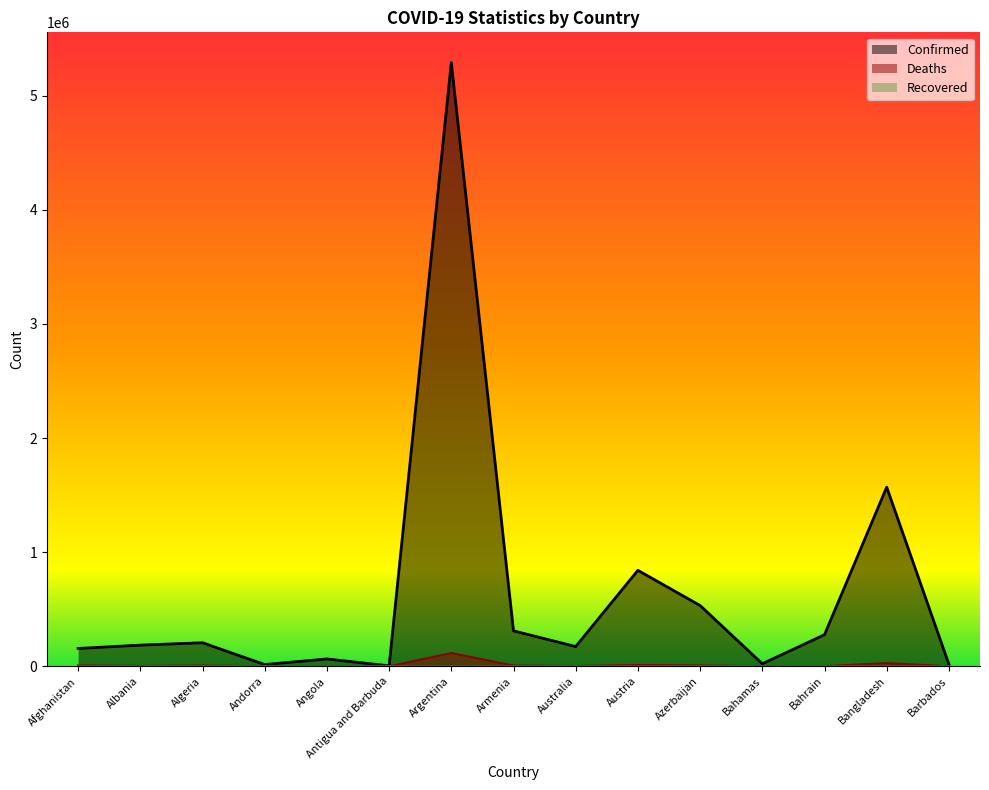

What is the difference between the Confirmed values at Albania and Bahamas?

163090